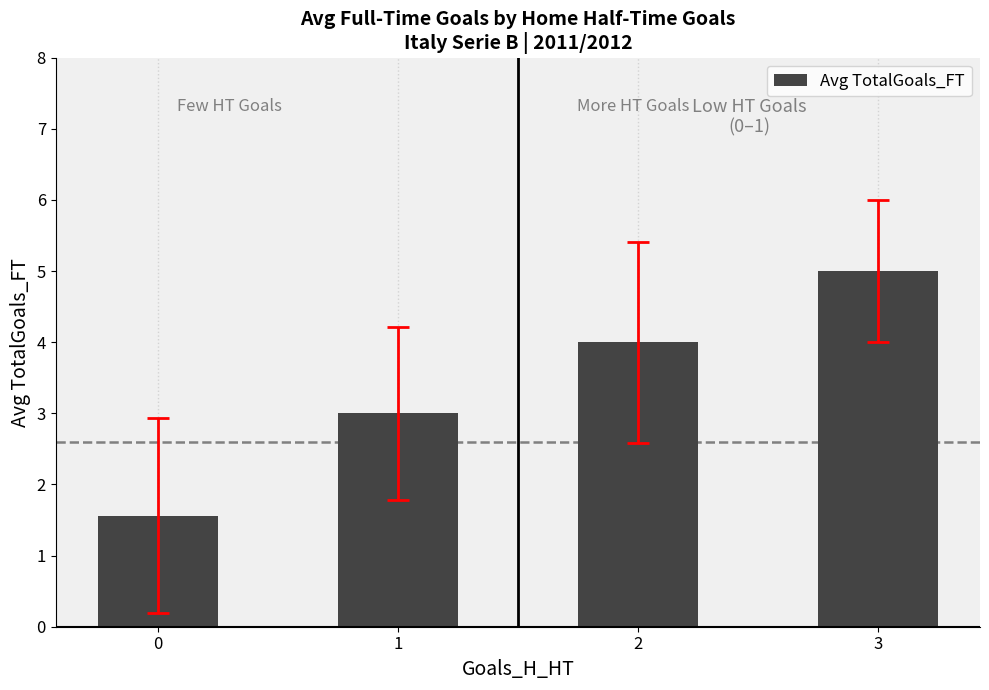

What value does the data have at 2?

4.0